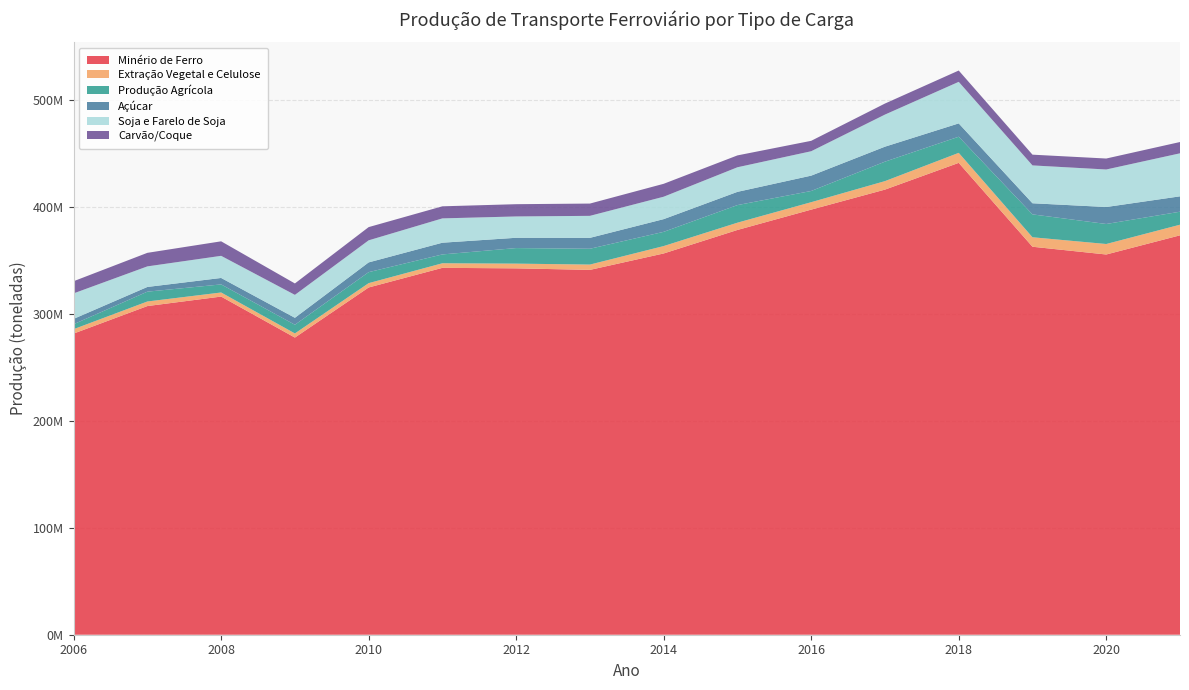

Reading left to right, list all the values displayed in this chart.

Minério de Ferro: 2006=281691433	2007=307430572	2008=316309608	2009=277950749	2010=324811485	2011=343179801	2012=342701307	2013=341270379	2014=356634476	2015=378622463	2016=397639032	2017=416367203	2018=441376426	2019=362916683	2020=355664708	2021=373595962
Extração Vegetal e Celulose: 2006=4126045	2007=4279546	2008=3816286	2009=3878198	2010=4053209	2011=4296939	2012=4422976	2013=4976266	2014=6923002	2015=6806070	2016=6955575	2017=7935422	2018=9371289	2019=8873894	2020=9812224	2021=9936583
Produção Agrícola: 2006=4634971	2007=9193559	2008=7558010	2009=8120600	2010=10287985	2011=8253290	2012=14554273	2013=14792070	2014=13297776	2015=16456725	2016=10485600	2017=18211180	2018=15088260	2019=21398956	2020=18724683	2021=12166715
Açúcar: 2006=4998176	2007=4409702	2008=6037055	2009=6504376	2010=9126803	2011=10968021	2012=9627653	2013=10203995	2014=11901046	2015=12383176	2016=14359338	2017=14018266	2018=12467382	2019=10404818	2020=15883939	2021=14379658
Soja e Farelo de Soja: 2006=23848762	2007=19235390	2008=20695383	2009=21449478	2010=20643170	2011=22754638	2012=19948233	2013=20578404	2014=20961569	2015=22998338	2016=22820470	2017=30014212	2018=38863826	2019=35411711	2020=35098649	2021=40235863
Carvão/Coque: 2006=11379607	2007=12672760	2008=13570993	2009=10676519	2010=12364485	2011=11293090	2012=11467609	2013=11489719	2014=12085669	2015=11091825	2016=9742669	2017=10327933	2018=10581247	2019=10041815	2020=10256983	2021=10562864